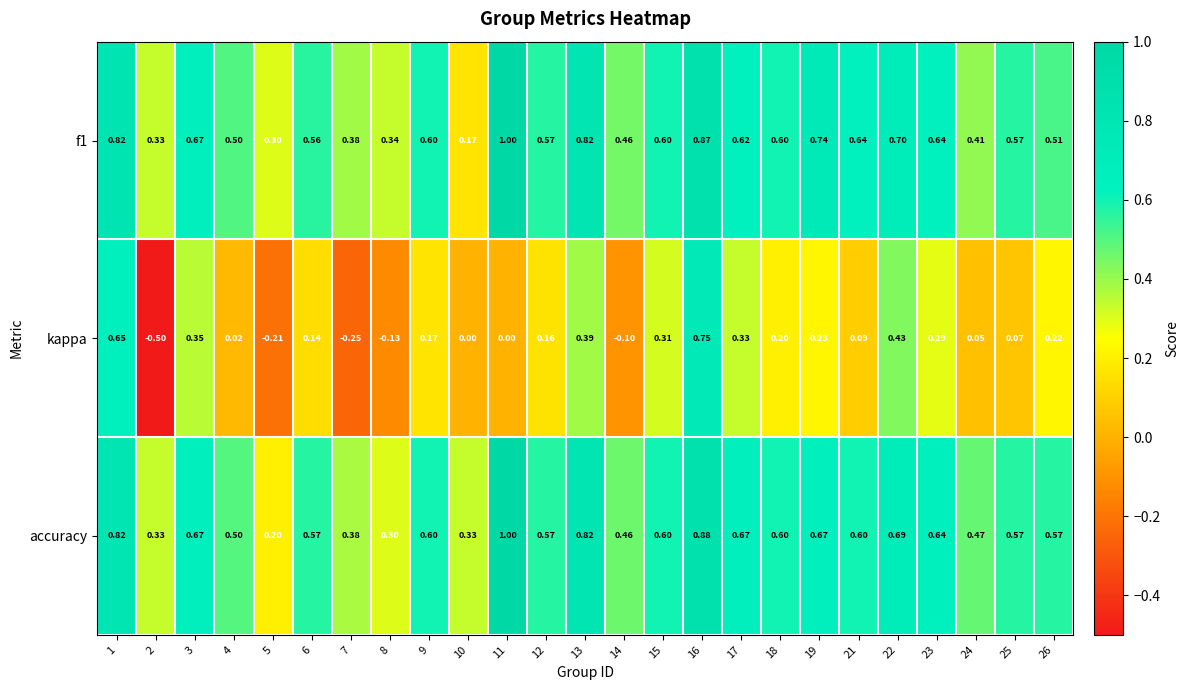

Which series has the largest total across all categories?

accuracy